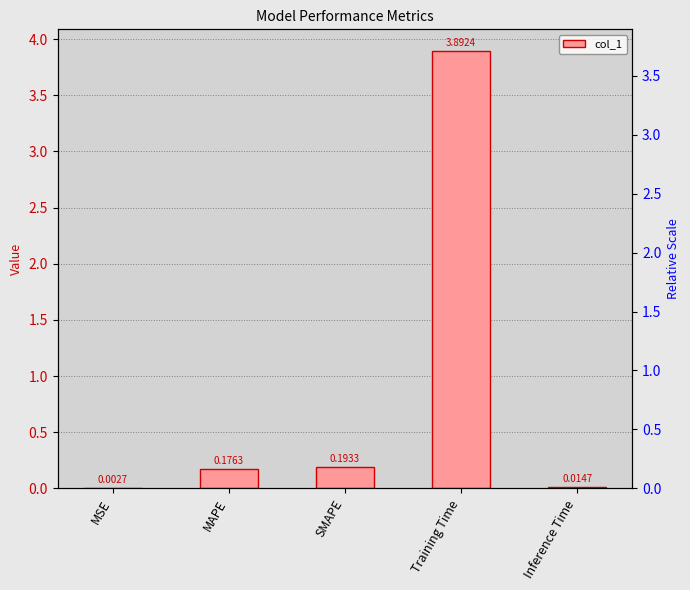

What is the difference between the maximum and minimum values?

3.9